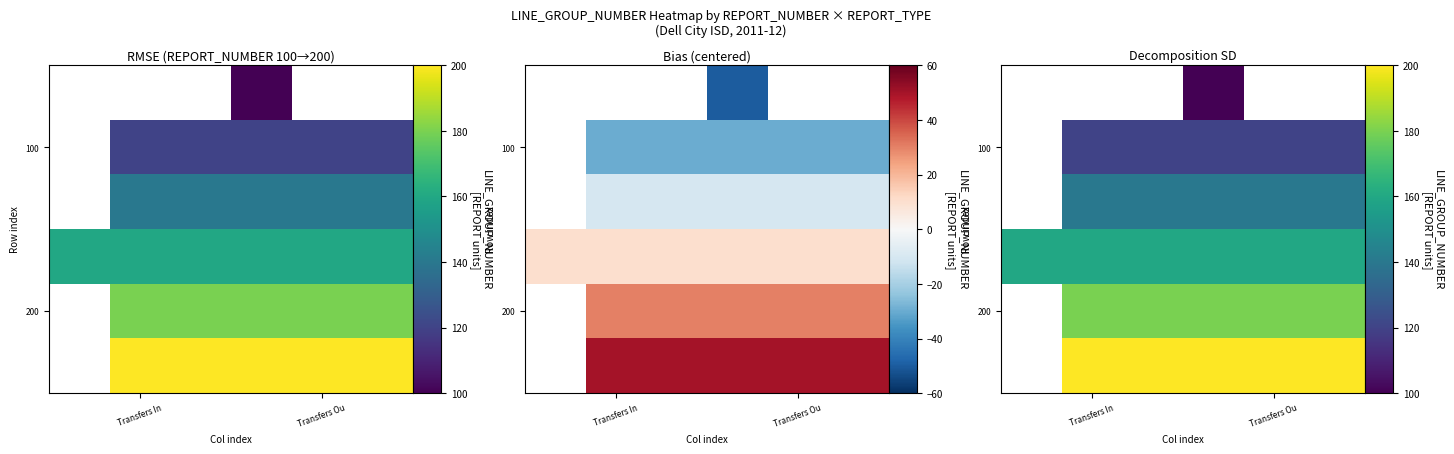

What is the greatest value displayed?

200